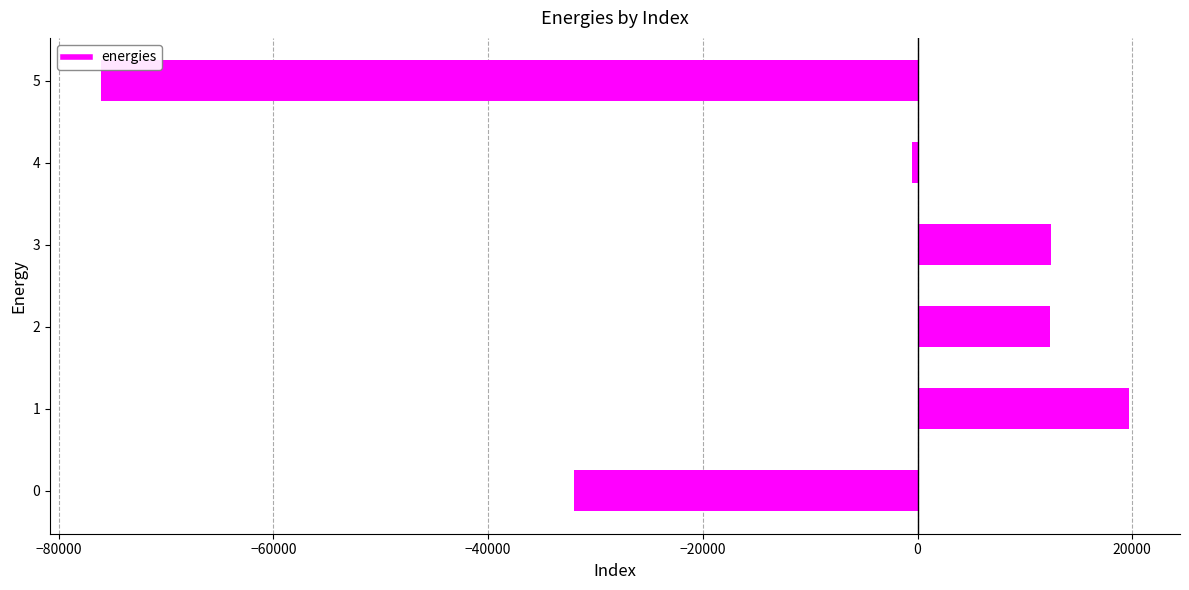

What is the maximum value shown in the chart?

19664.5